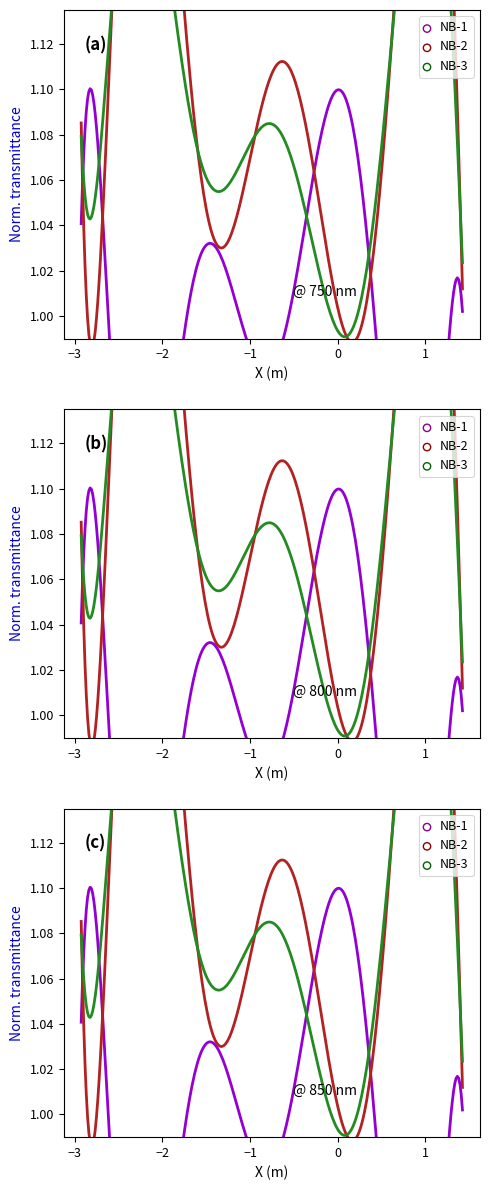

At how many categories does at least one series exceed 9?

30